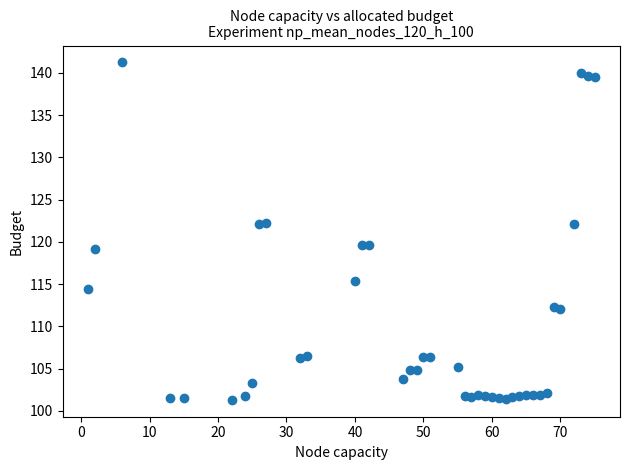

What is the range of Y values (max minus min)?

39.9